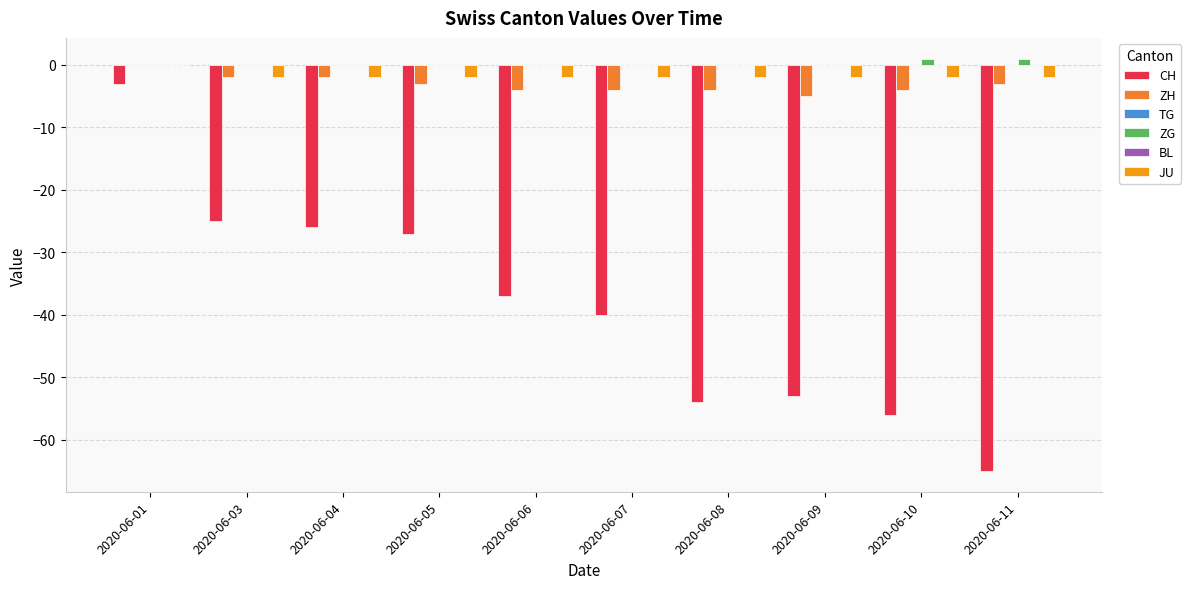

How many values in the ZG series exceed 0?

2